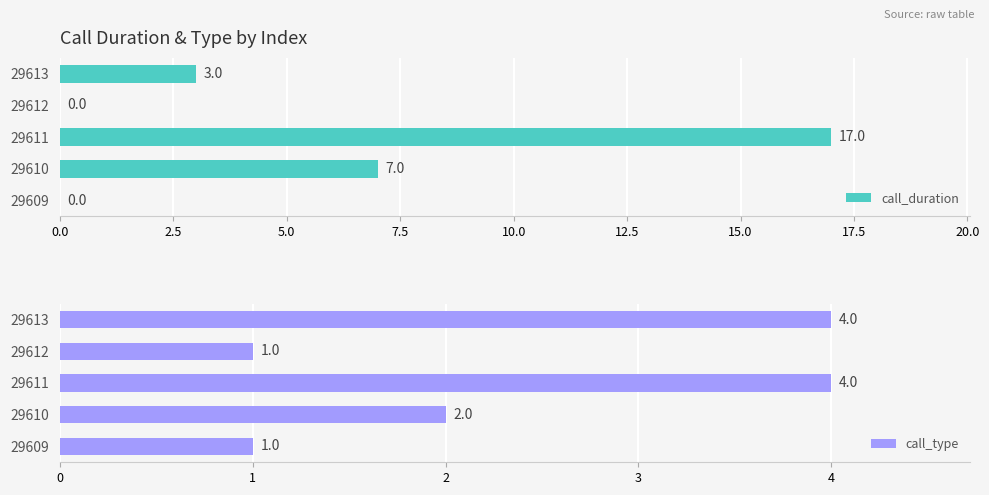

How many groups of bars are there?

5